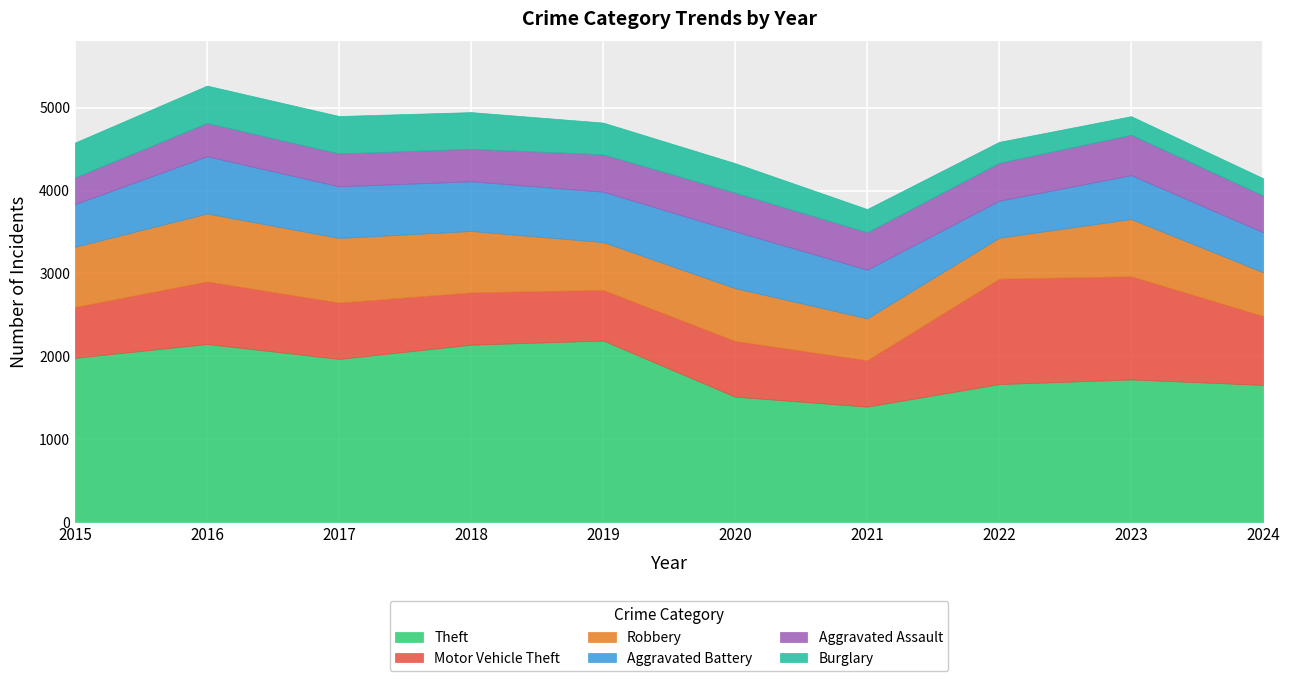

Reading right to left, list all the values displayed in this chart.

Theft: 1654	1720	1664	1392	1512	2190	2140	1968	2148	1981
Motor Vehicle Theft: 832	1246	1272	560	673	611	631	680	756	614
Robbery: 528	690	495	506	637	577	741	780	819	726
Aggravated Battery: 483	530	446	587	686	608	600	623	691	515
Aggravated Assault: 443	488	458	452	466	452	392	396	402	323
Burglary: 209	224	253	280	357	383	443	453	451	421